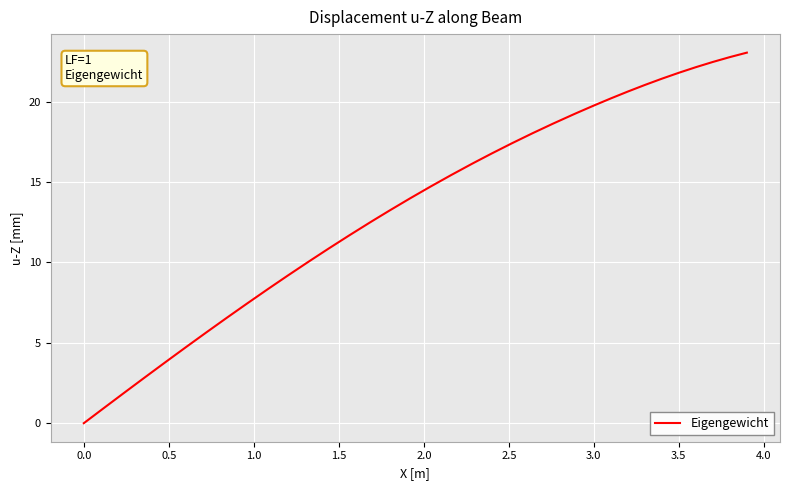

What is the maximum value shown in the chart?

23.1